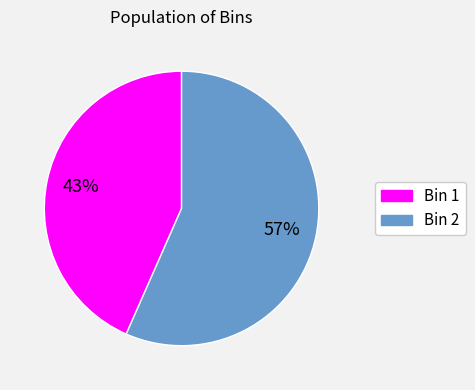

Does Bin 2 account for over 50% of the chart?

Yes